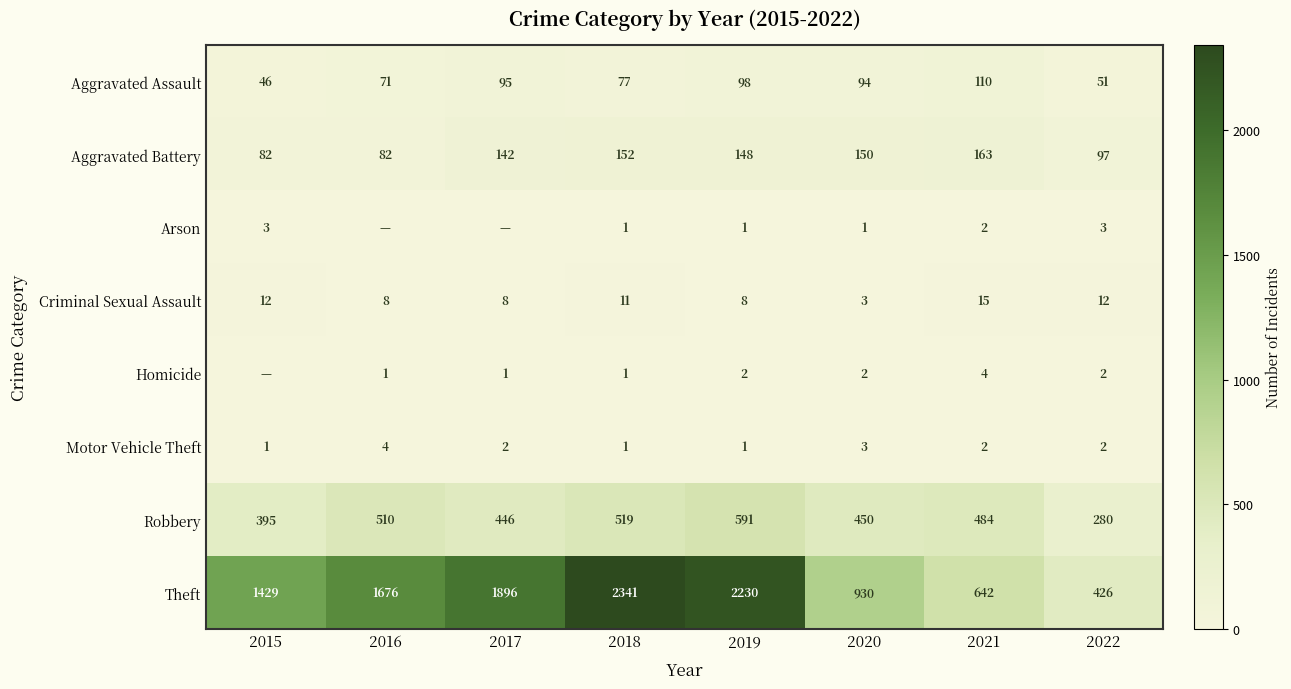

What is the difference between the maximum and minimum values in the Criminal Sexual Assault series?

12